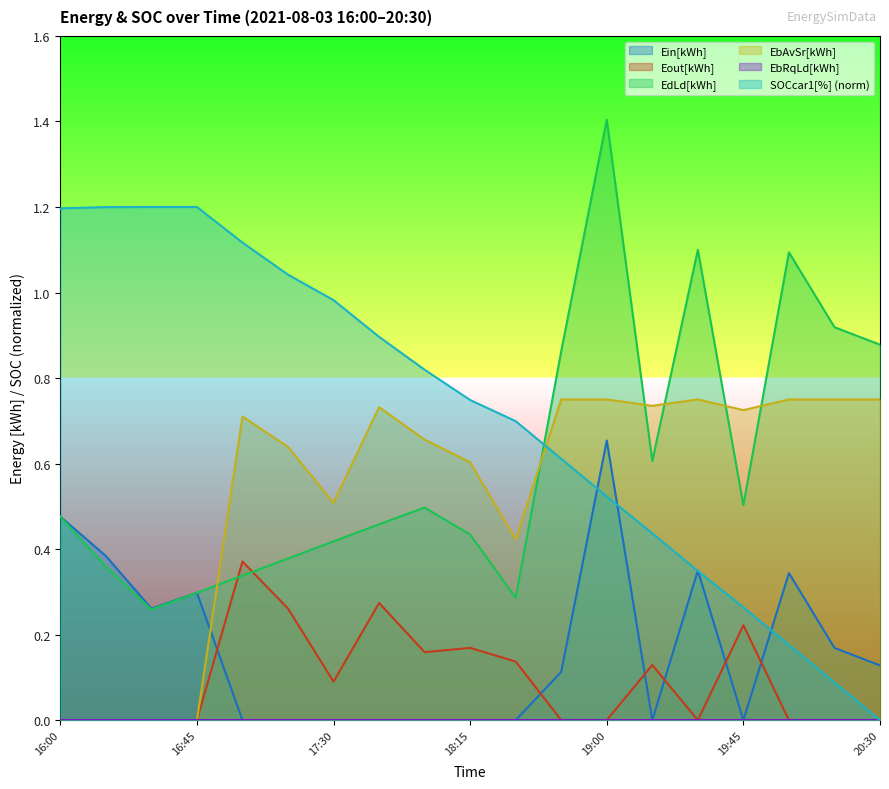

Between 18:15 and 20:15, which series saw the biggest shift?

SOCcar1[%]